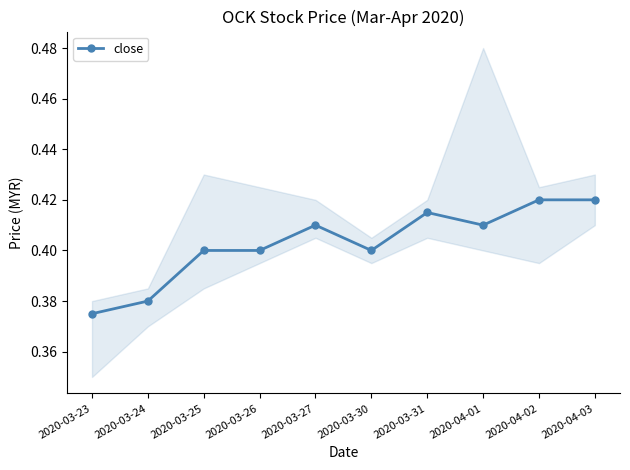

How many lines are shown in the chart?

1